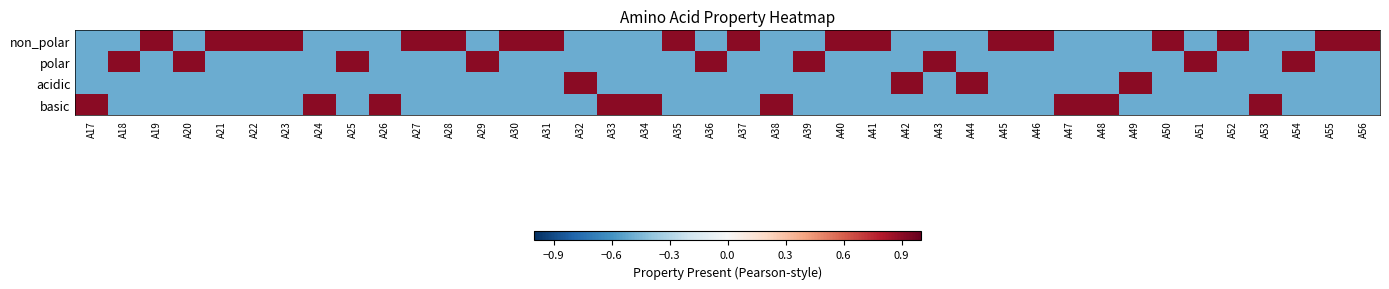

Reading left to right, extract all data points from this chart.

non_polar: A17=-0.5	A18=-0.5	A19=0.9	A20=-0.5	A21=0.9	A22=0.9	A23=0.9	A24=-0.5	A25=-0.5	A26=-0.5	A27=0.9	A28=0.9	A29=-0.5	A30=0.9	A31=0.9	A32=-0.5	A33=-0.5	A34=-0.5	A35=0.9	A36=-0.5	A37=0.9	A38=-0.5	A39=-0.5	A40=0.9	A41=0.9	A42=-0.5	A43=-0.5	A44=-0.5	A45=0.9	A46=0.9	A47=-0.5	A48=-0.5	A49=-0.5	A50=0.9	A51=-0.5	A52=0.9	A53=-0.5	A54=-0.5	A55=0.9	A56=0.9
polar: A17=-0.5	A18=0.9	A19=-0.5	A20=0.9	A21=-0.5	A22=-0.5	A23=-0.5	A24=-0.5	A25=0.9	A26=-0.5	A27=-0.5	A28=-0.5	A29=0.9	A30=-0.5	A31=-0.5	A32=-0.5	A33=-0.5	A34=-0.5	A35=-0.5	A36=0.9	A37=-0.5	A38=-0.5	A39=0.9	A40=-0.5	A41=-0.5	A42=-0.5	A43=0.9	A44=-0.5	A45=-0.5	A46=-0.5	A47=-0.5	A48=-0.5	A49=-0.5	A50=-0.5	A51=0.9	A52=-0.5	A53=-0.5	A54=0.9	A55=-0.5	A56=-0.5
acidic: A17=-0.5	A18=-0.5	A19=-0.5	A20=-0.5	A21=-0.5	A22=-0.5	A23=-0.5	A24=-0.5	A25=-0.5	A26=-0.5	A27=-0.5	A28=-0.5	A29=-0.5	A30=-0.5	A31=-0.5	A32=0.9	A33=-0.5	A34=-0.5	A35=-0.5	A36=-0.5	A37=-0.5	A38=-0.5	A39=-0.5	A40=-0.5	A41=-0.5	A42=0.9	A43=-0.5	A44=0.9	A45=-0.5	A46=-0.5	A47=-0.5	A48=-0.5	A49=0.9	A50=-0.5	A51=-0.5	A52=-0.5	A53=-0.5	A54=-0.5	A55=-0.5	A56=-0.5
basic: A17=0.9	A18=-0.5	A19=-0.5	A20=-0.5	A21=-0.5	A22=-0.5	A23=-0.5	A24=0.9	A25=-0.5	A26=0.9	A27=-0.5	A28=-0.5	A29=-0.5	A30=-0.5	A31=-0.5	A32=-0.5	A33=0.9	A34=0.9	A35=-0.5	A36=-0.5	A37=-0.5	A38=0.9	A39=-0.5	A40=-0.5	A41=-0.5	A42=-0.5	A43=-0.5	A44=-0.5	A45=-0.5	A46=-0.5	A47=0.9	A48=0.9	A49=-0.5	A50=-0.5	A51=-0.5	A52=-0.5	A53=0.9	A54=-0.5	A55=-0.5	A56=-0.5